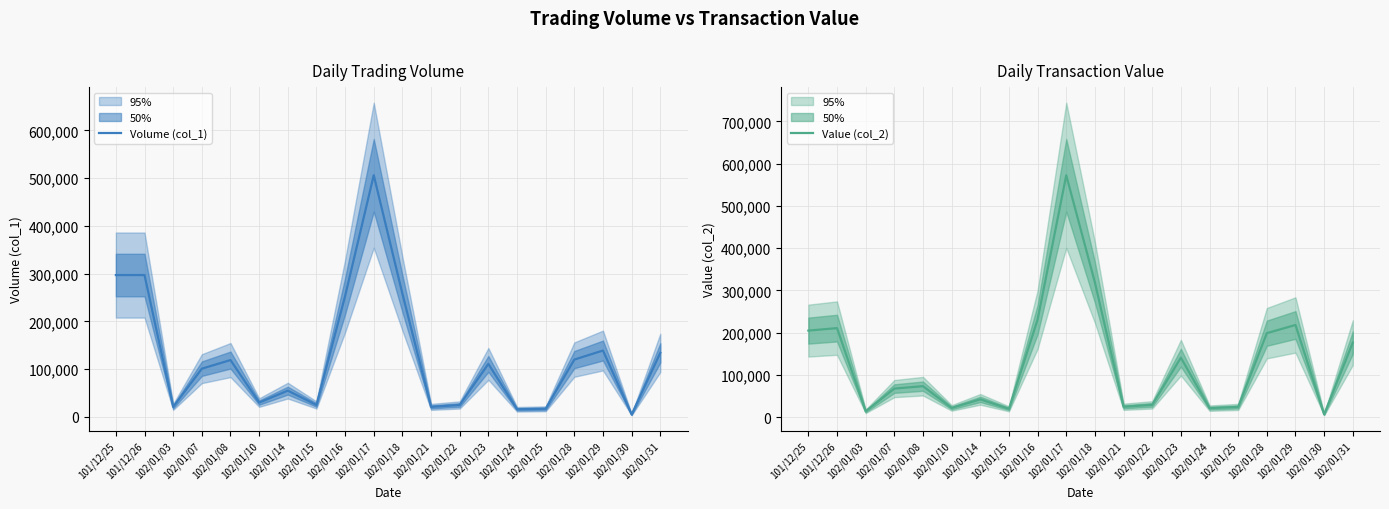

How many lines are shown in the chart?

2